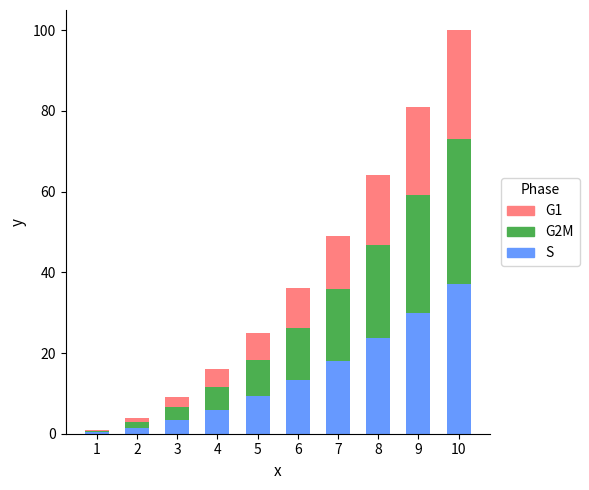

What is the total value across all series at 6?

36.0